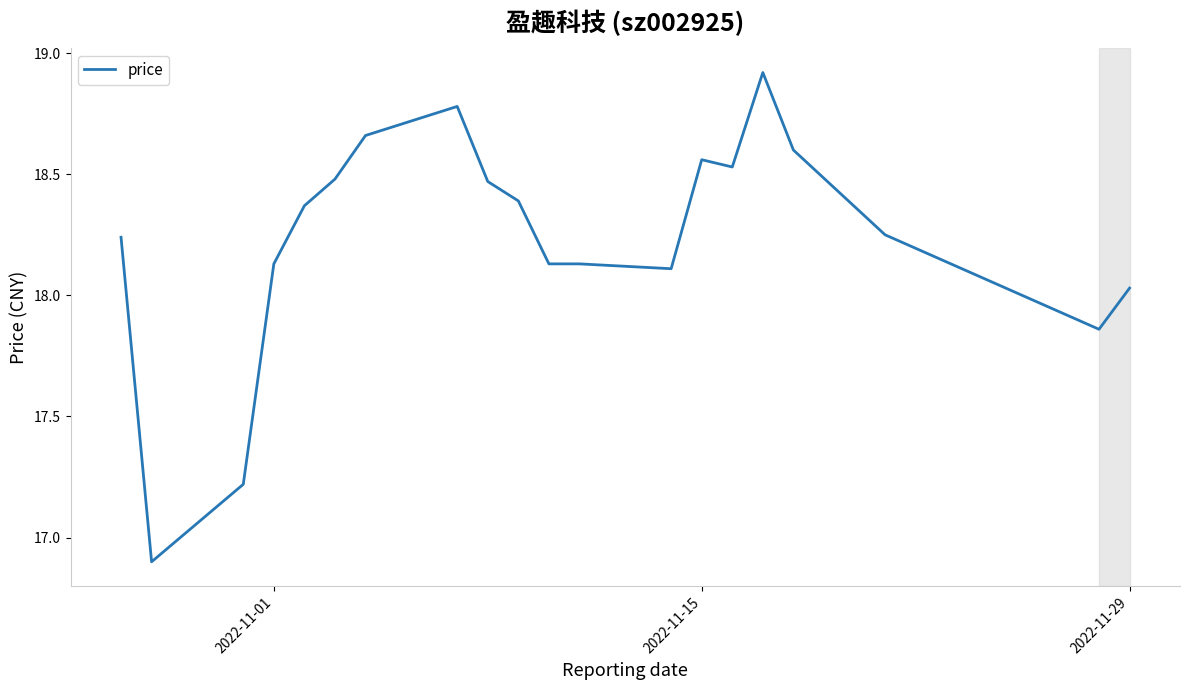

How many points are lower than both their immediate neighbors (excluding endpoints)?

4